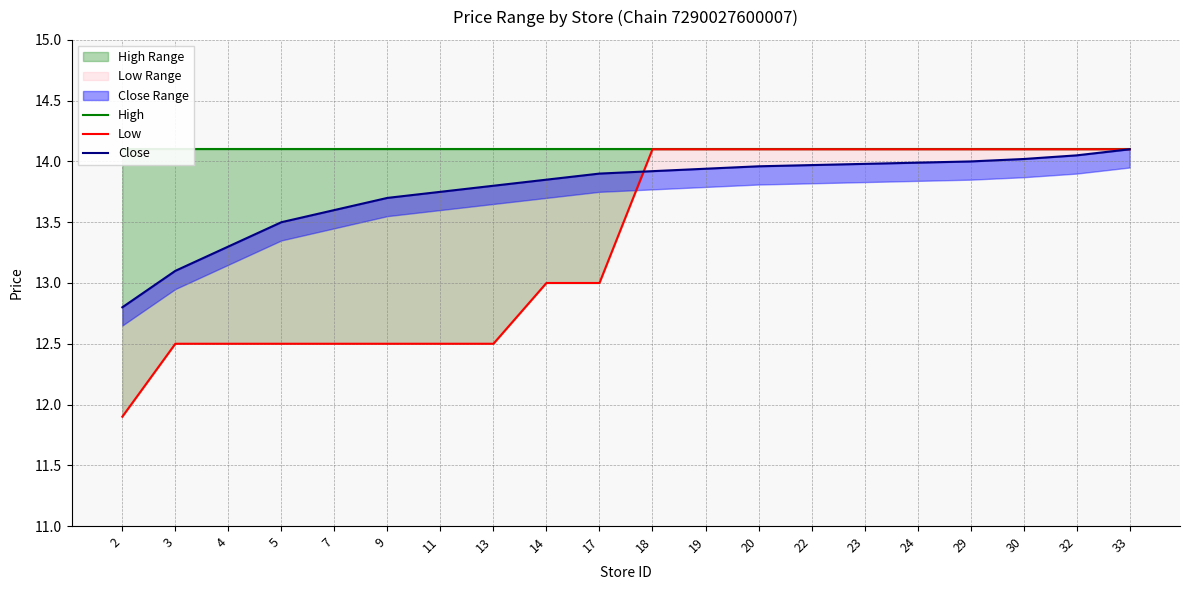

True or false: Low and High intersect in this chart.

False